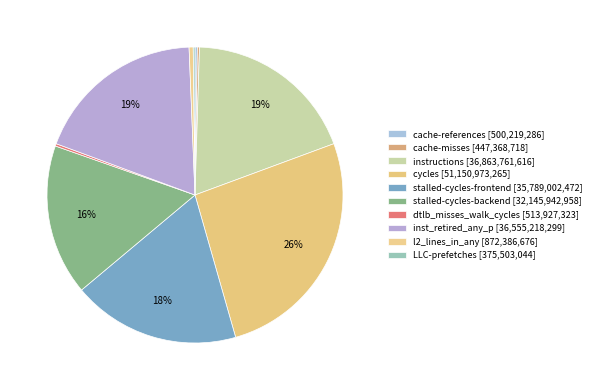

Which category has the biggest portion of the pie?

cycles